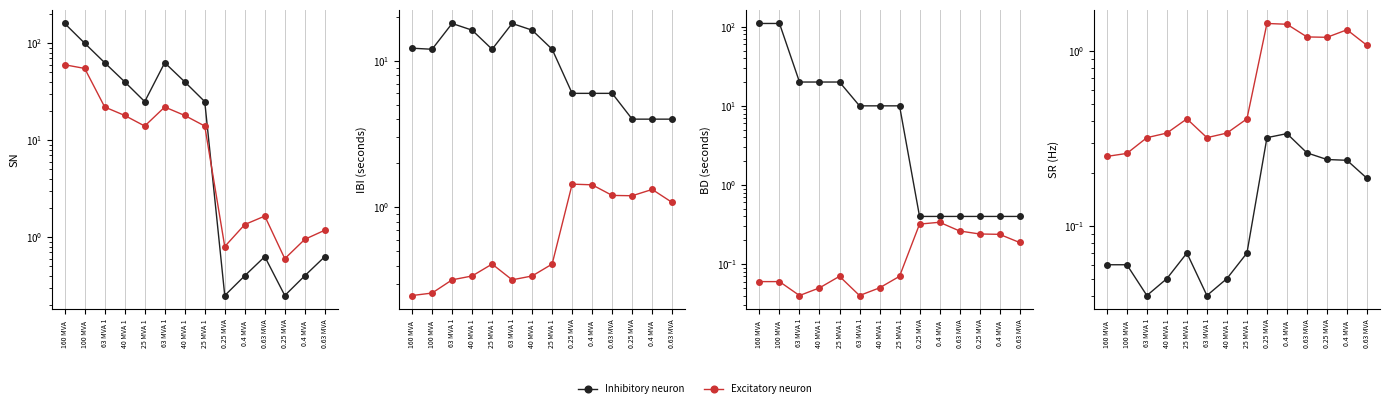

True or false: Inhibitory neuron and Excitatory neuron cross at least once.

False